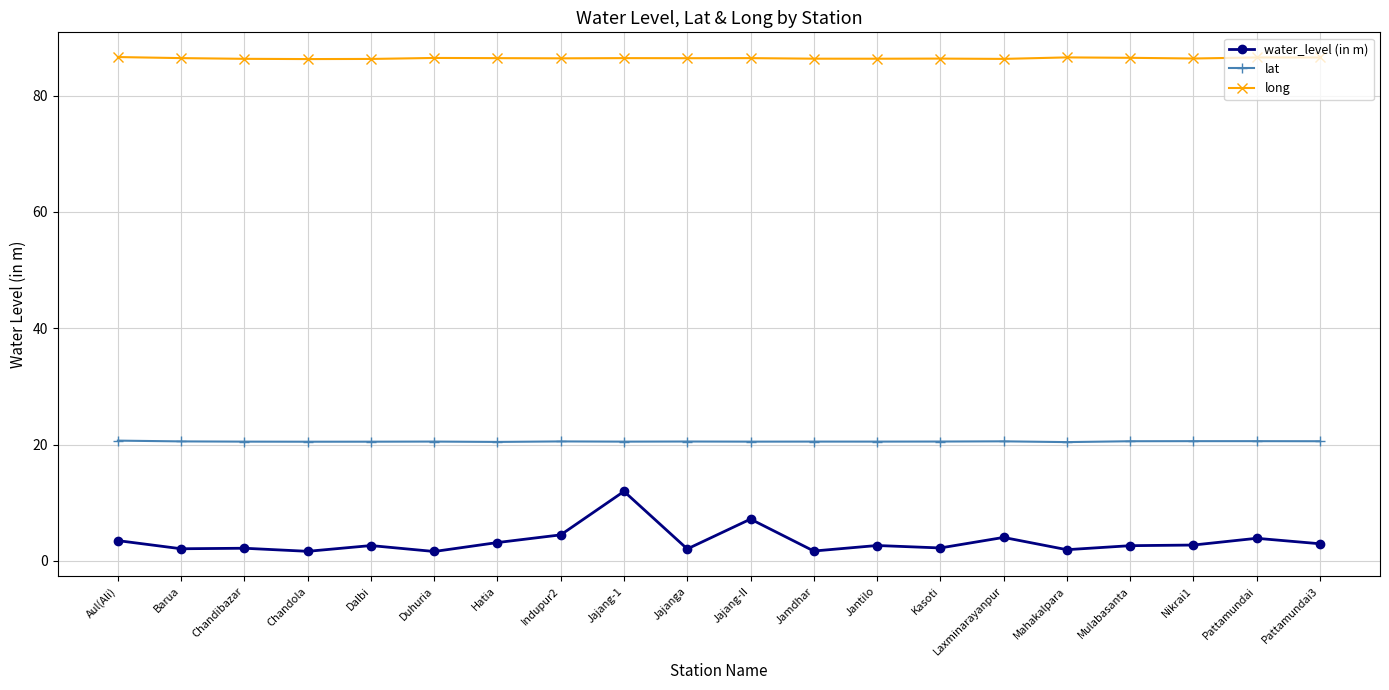

What is the spread (max minus min) of values at Jajang-1?

74.5